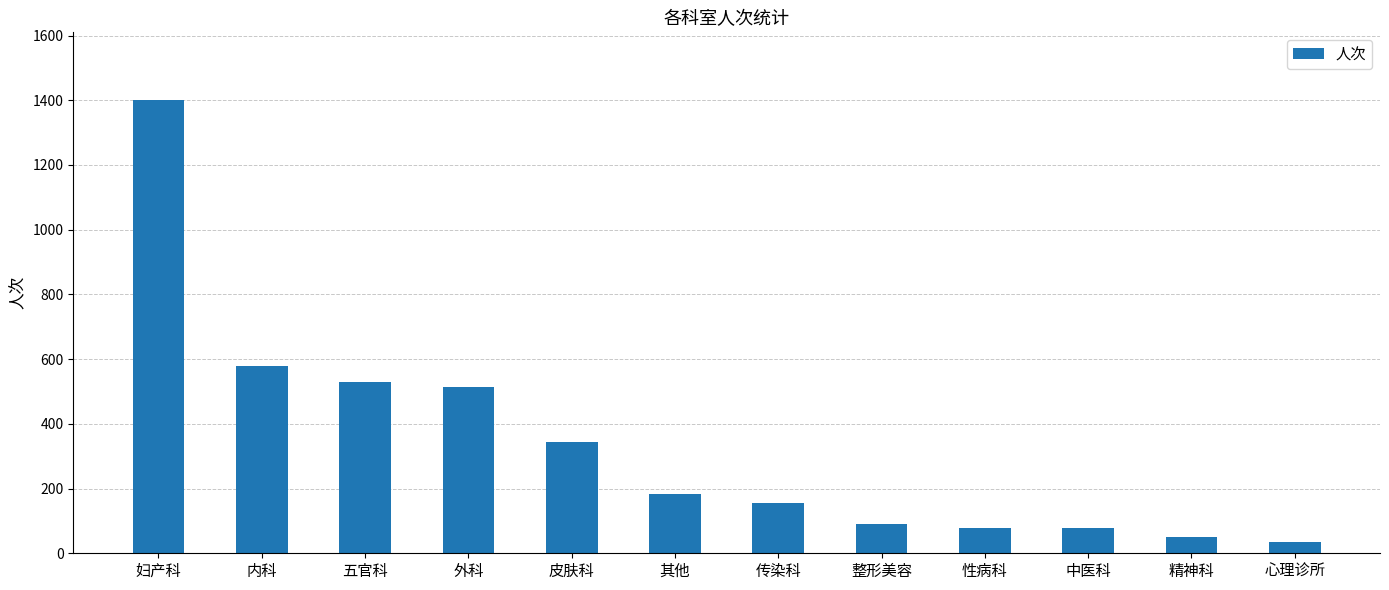

The chart shows a value of 154 at 传染科. True or false?

True